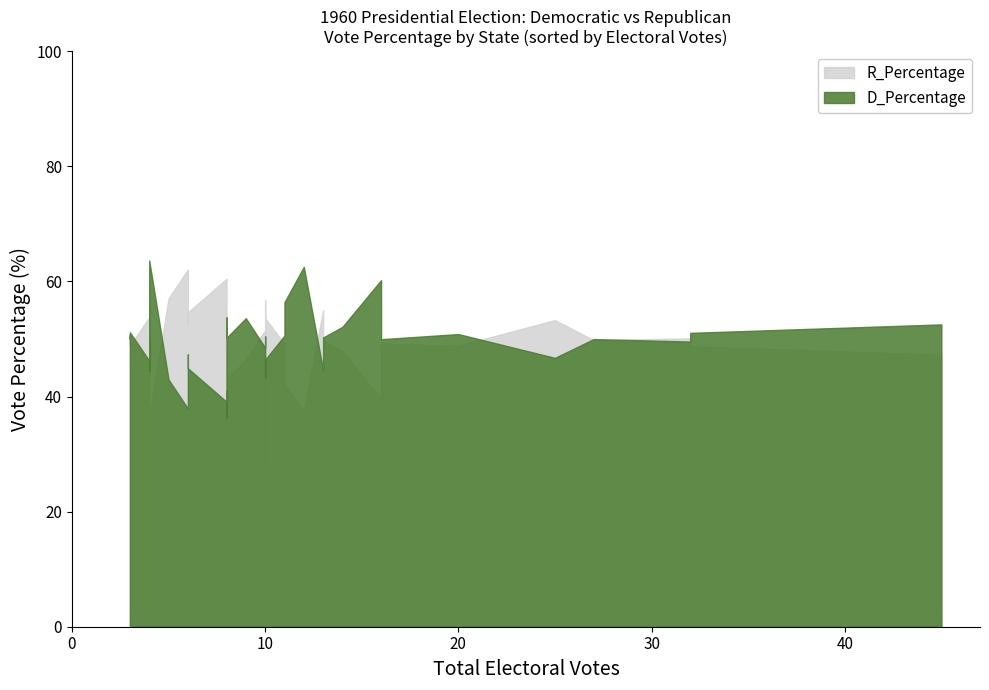

True or false: D_Percentage has more than 1 interior local peaks.

True